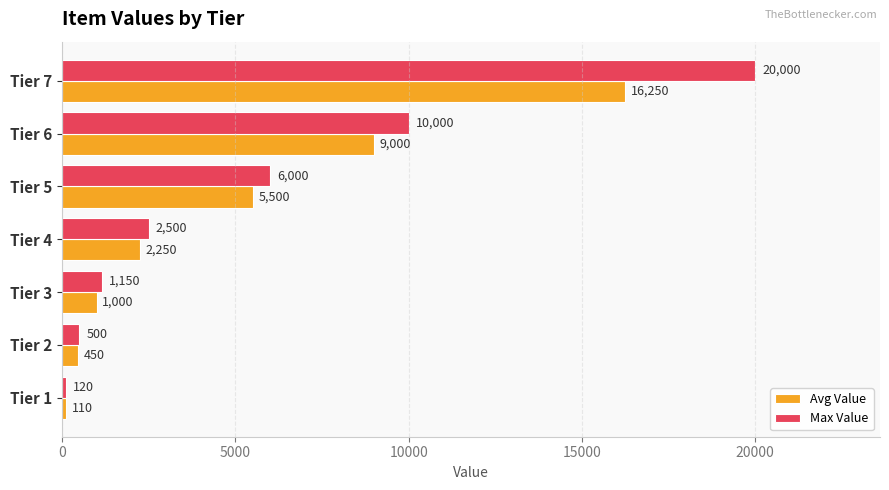

Count the number of data series in this chart.

2